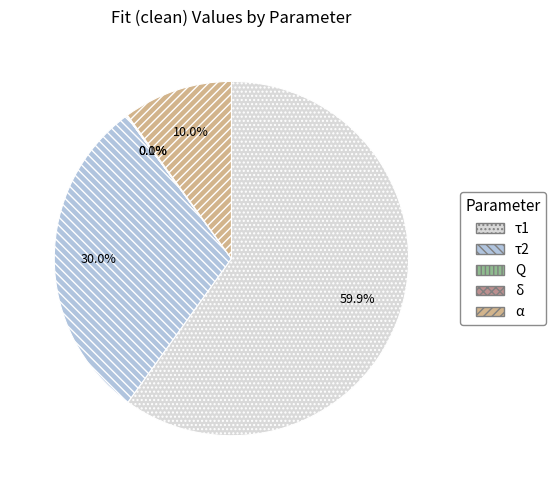

What percentage do τ1 and τ2 together represent?

89.9%